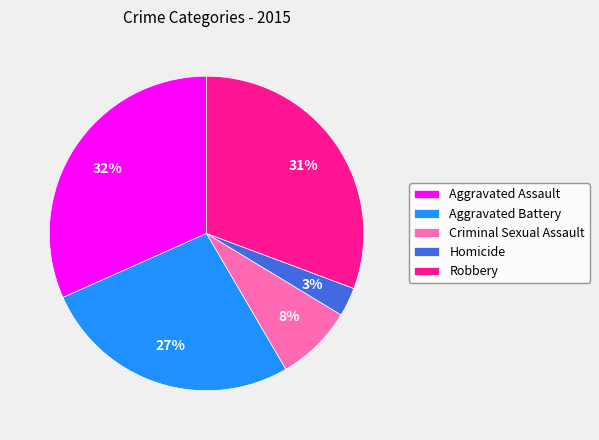

Do Criminal Sexual Assault and Homicide together represent more than half of the pie?

No